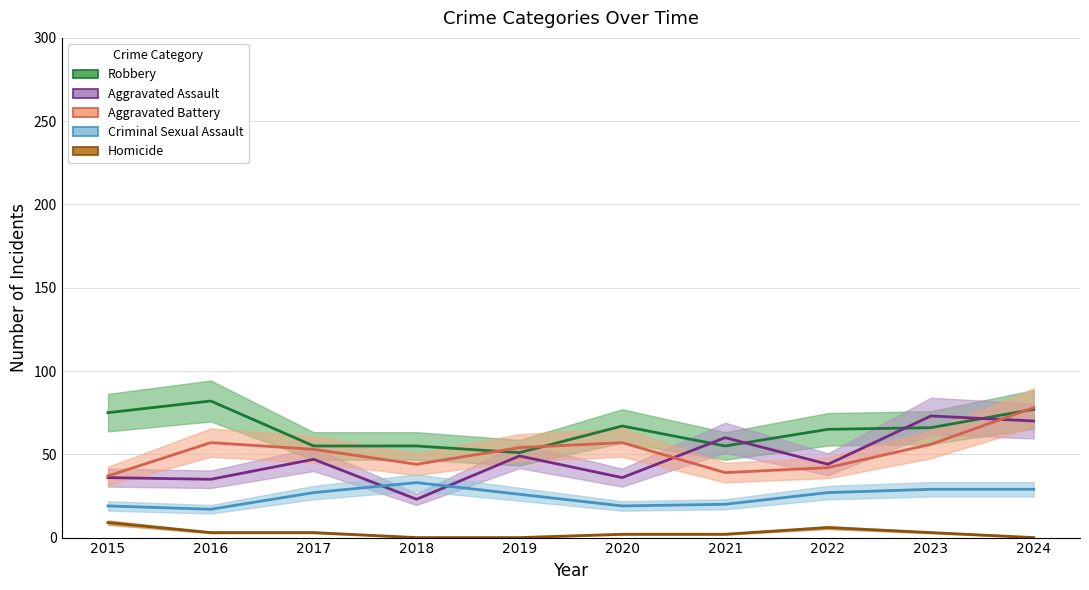

What is the difference between the maximum and minimum values in the Aggravated Assault series?

50